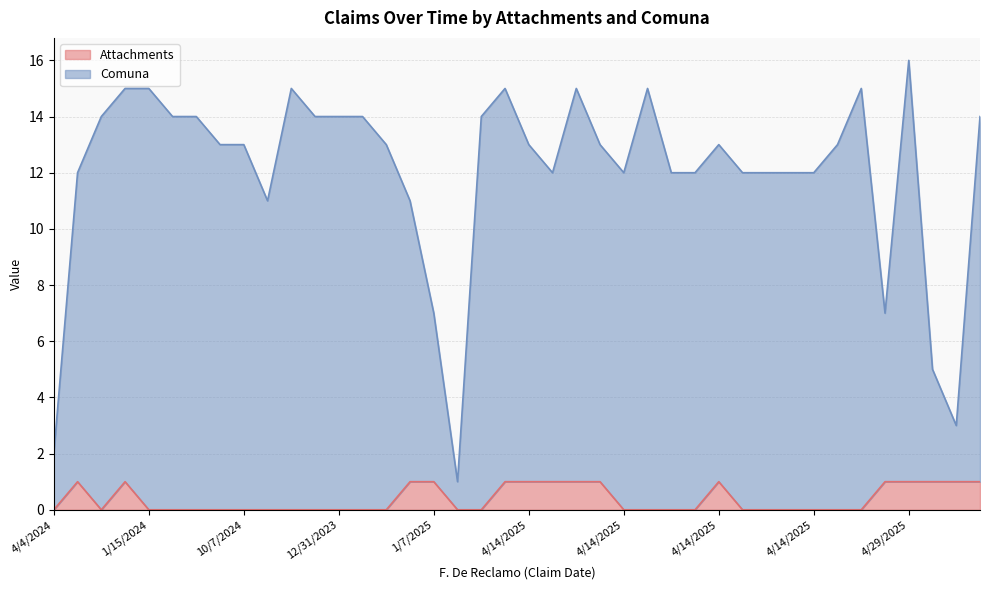

Where is the first local minimum for Comuna?

11/1/2024